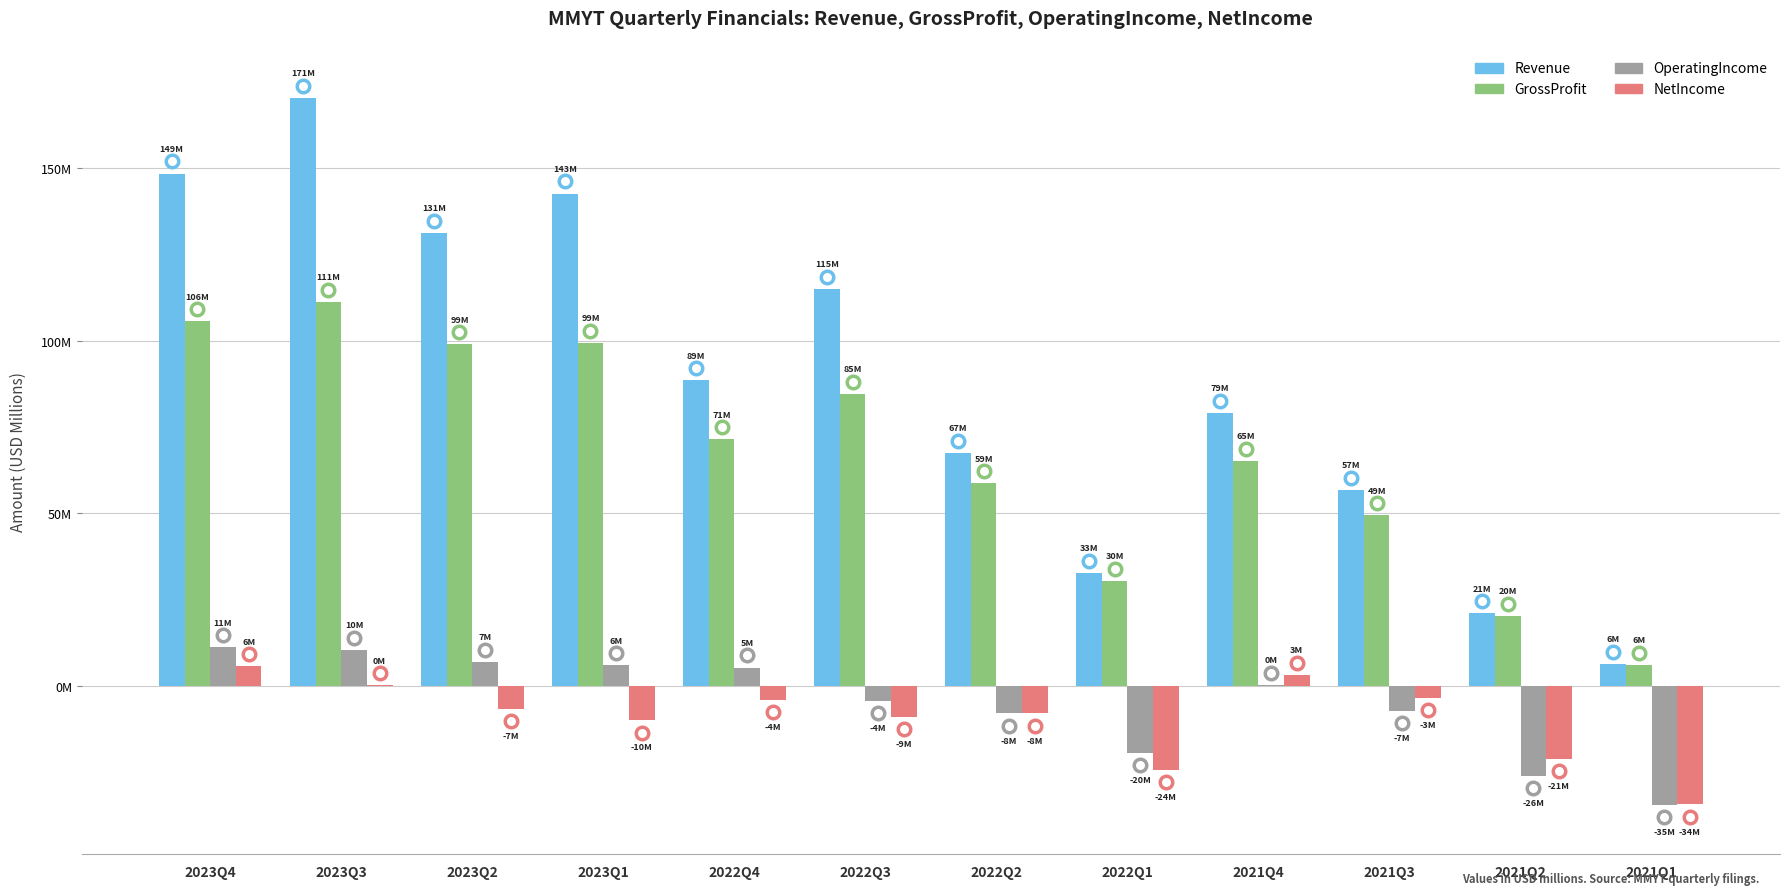

Does the chart contain stacked bars?

No